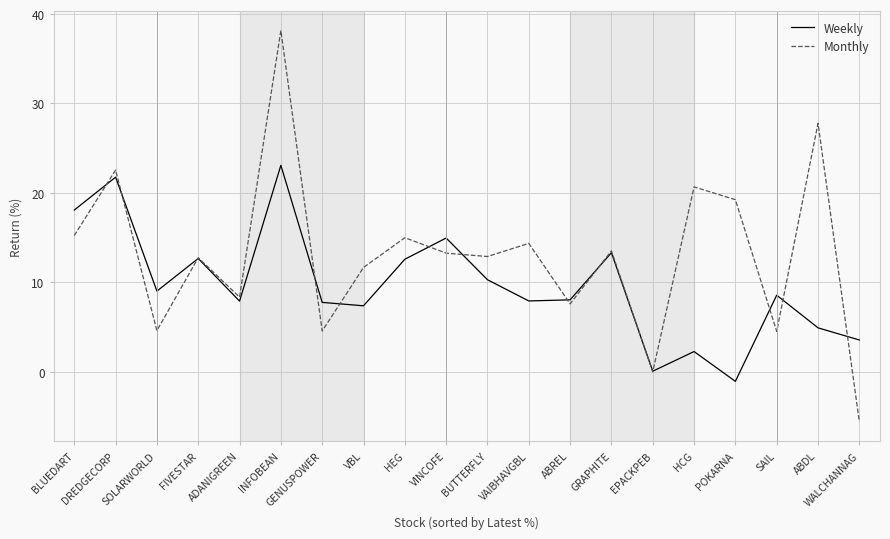

The value of Monthly at SAIL is 6.8. True or false?

False